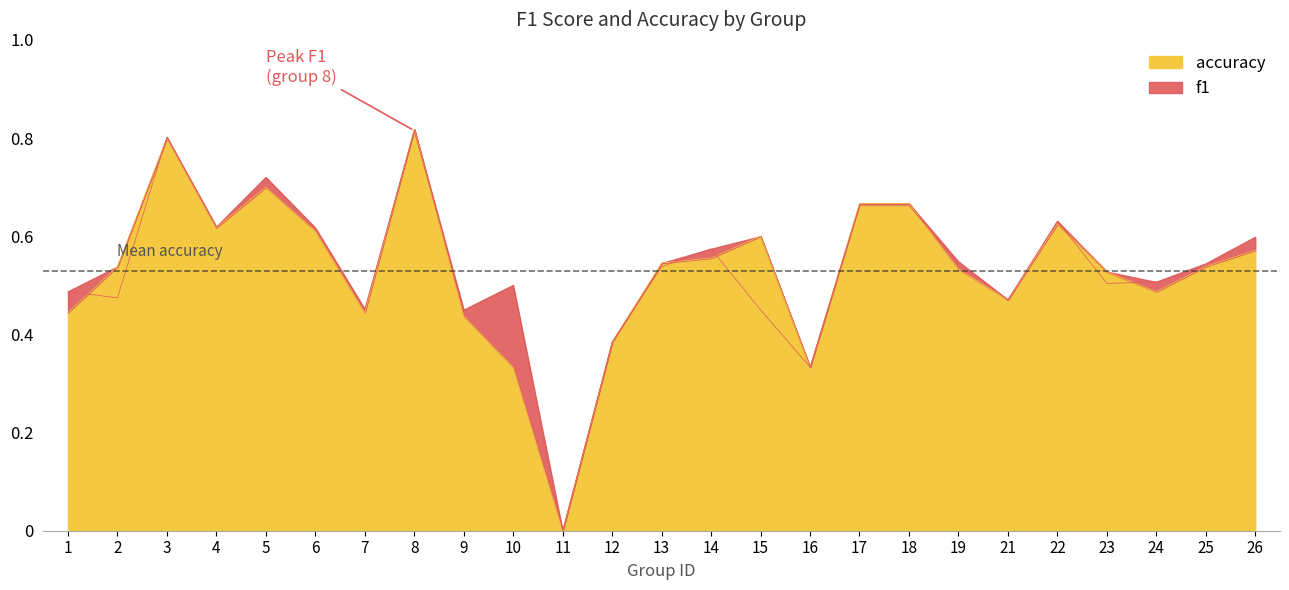

How many lines are shown in the chart?

2